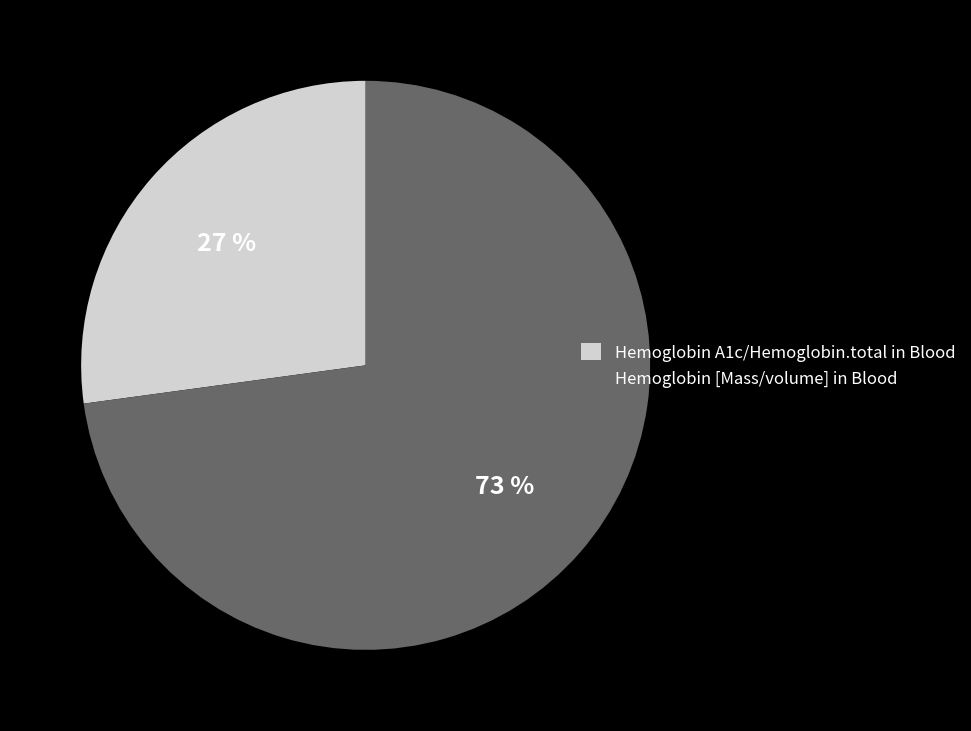

Is the sum of Hemoglobin A1c/Hemoglobin.total in Blood and Hemoglobin [Mass/volume] in Blood greater than half?

Yes